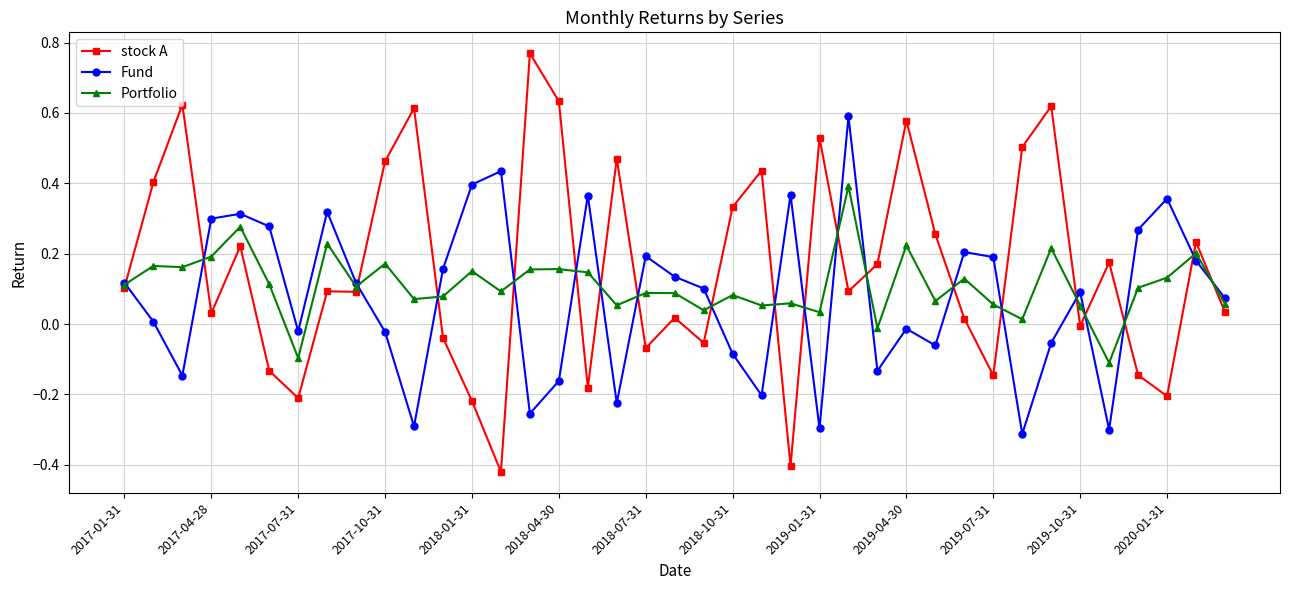

Which series ends up on top after the final intersection of stock A and Fund?

Fund